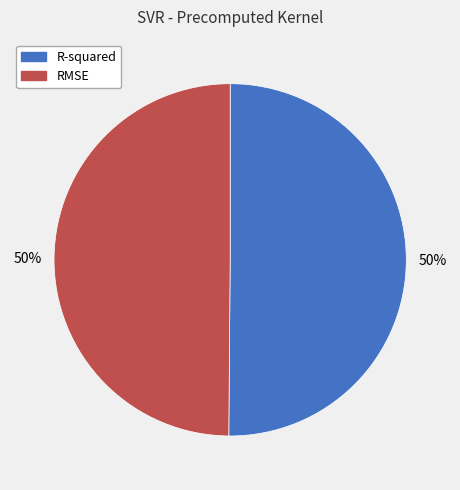

To the nearest percent, what percentage of the pie is R-squared?

50%